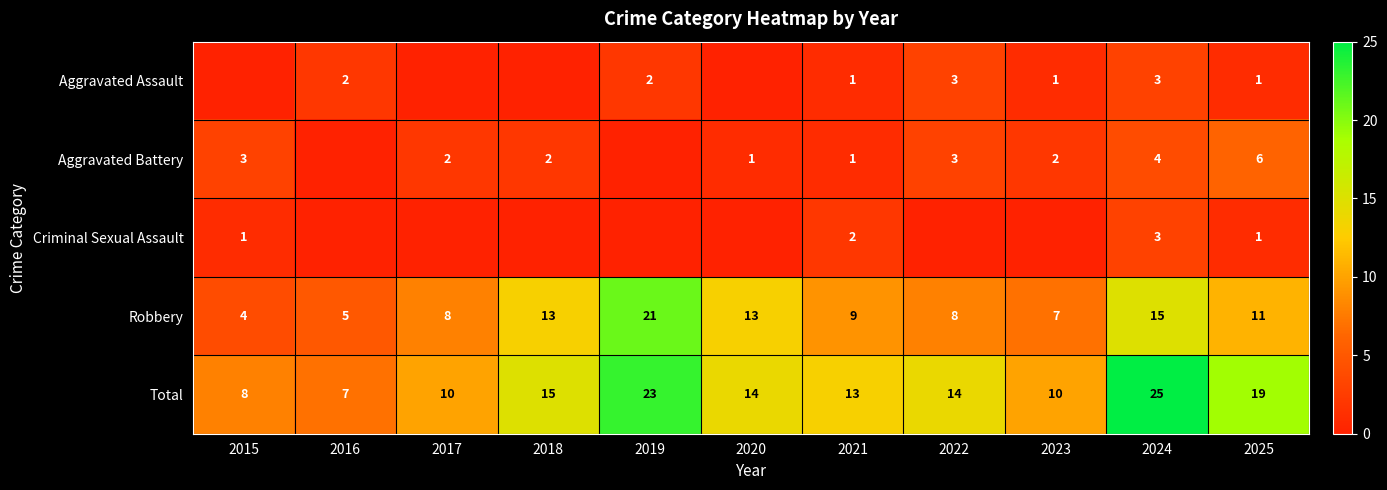

Between 2020 and 2016, which is larger?

2016